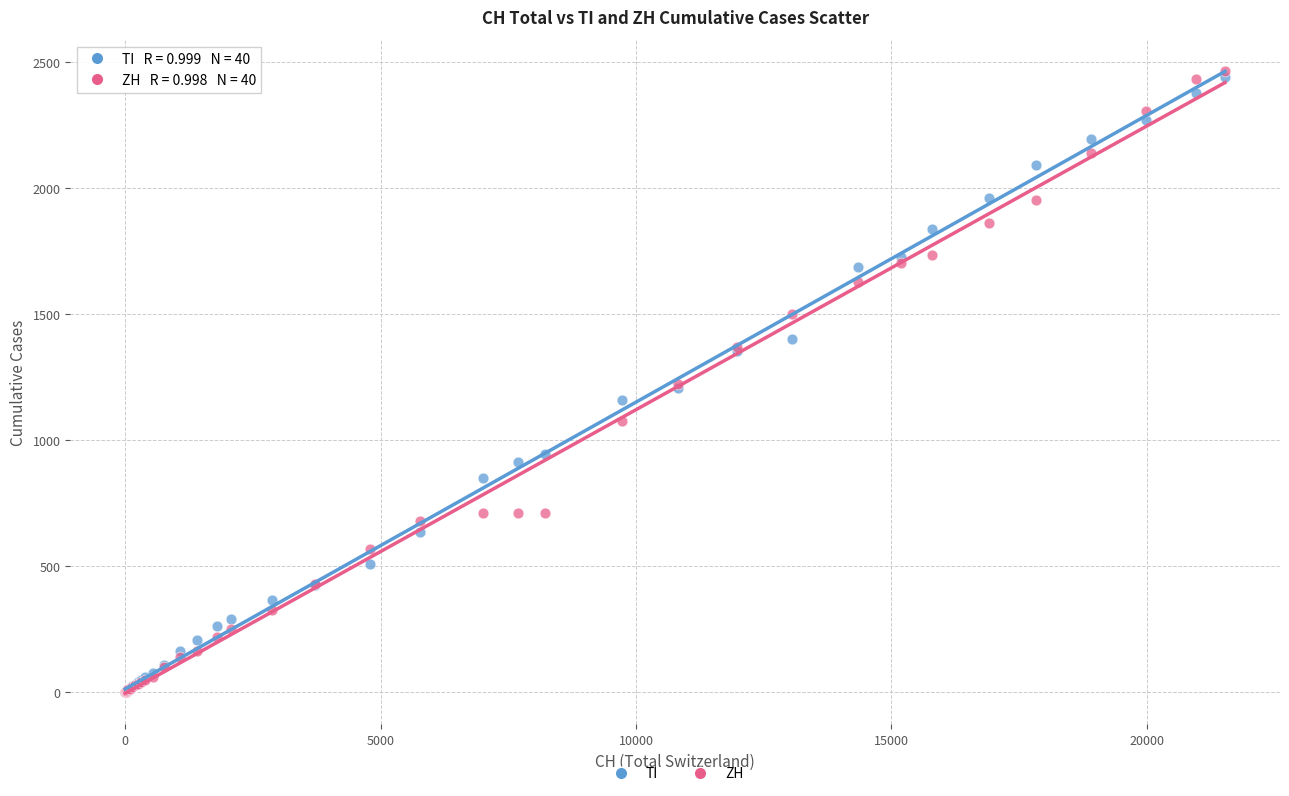

Which series reaches the maximum Y coordinate?

ZH